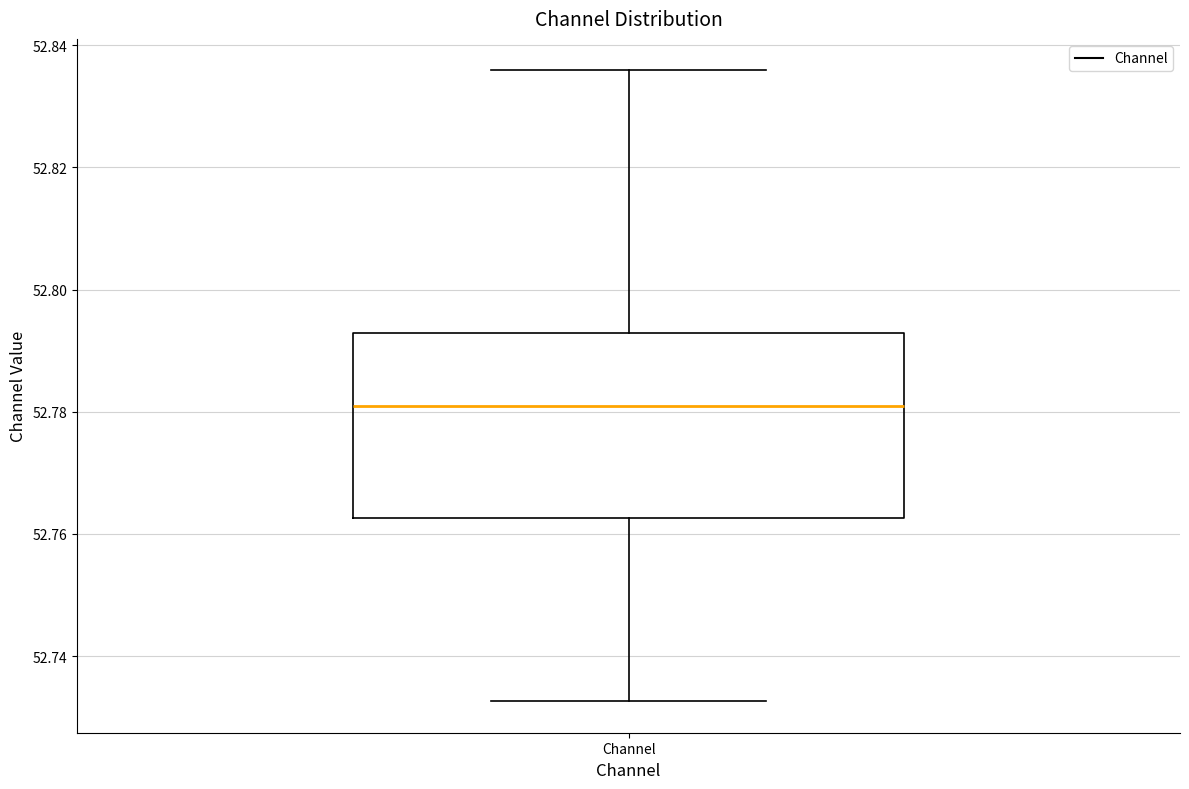

Read this box plot against the y-axis: the position of the median line, the range covered by the box, and the ends of both whiskers. The values are not printed on the chart, so give them approximately, as read against the axis.

median 52.780, box 52.762 to 52.792, whiskers 52.732 to 52.836